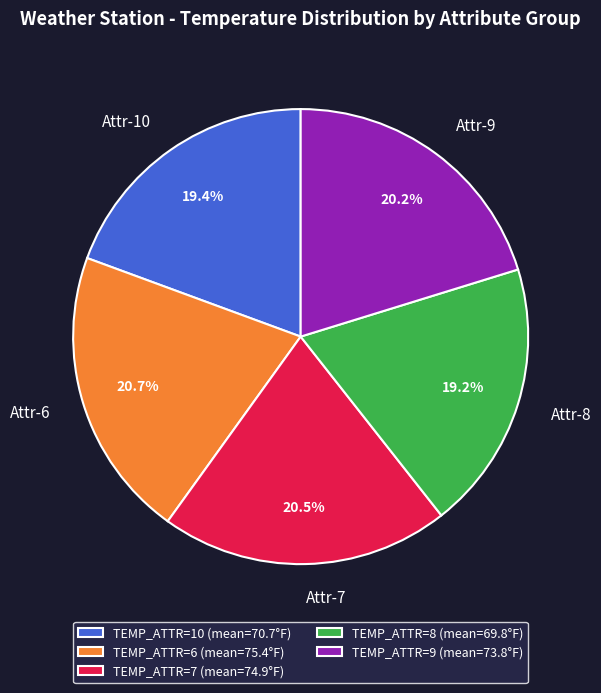

Count the number of slices in the pie.

5